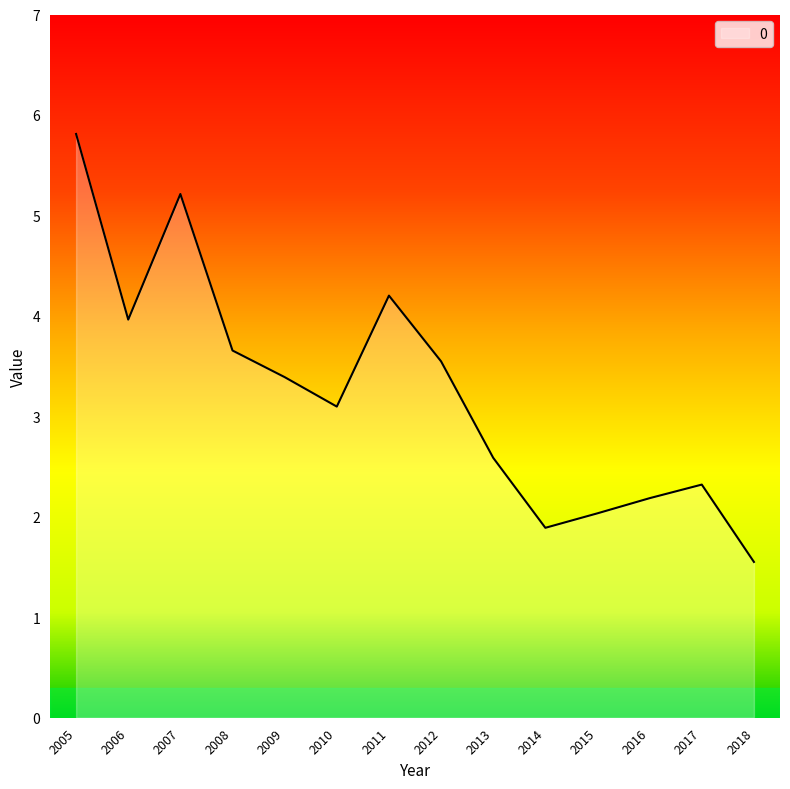

What is the change in value from 2006 to 2016?

-1.8